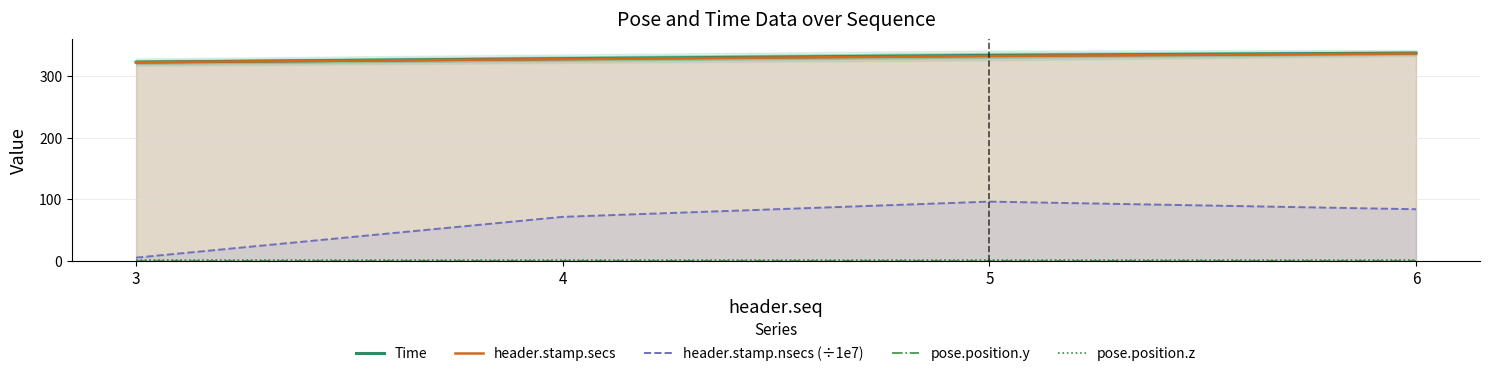

Between 4 and 6, which series saw the biggest shift?

header.stamp.nsecs (÷1e7)